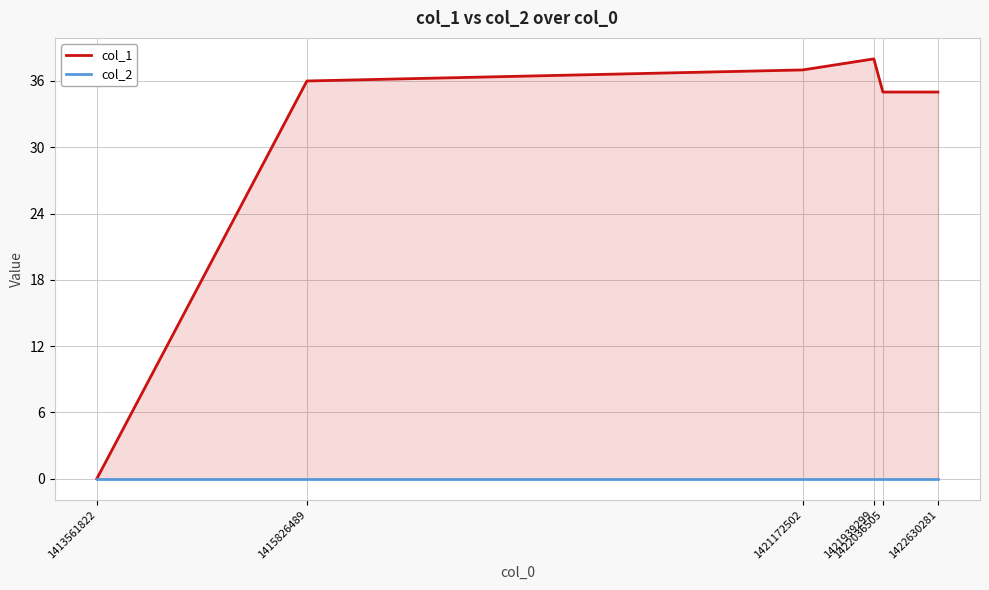

Rank the series by their maximum value, from highest to lowest.

col_1, col_2